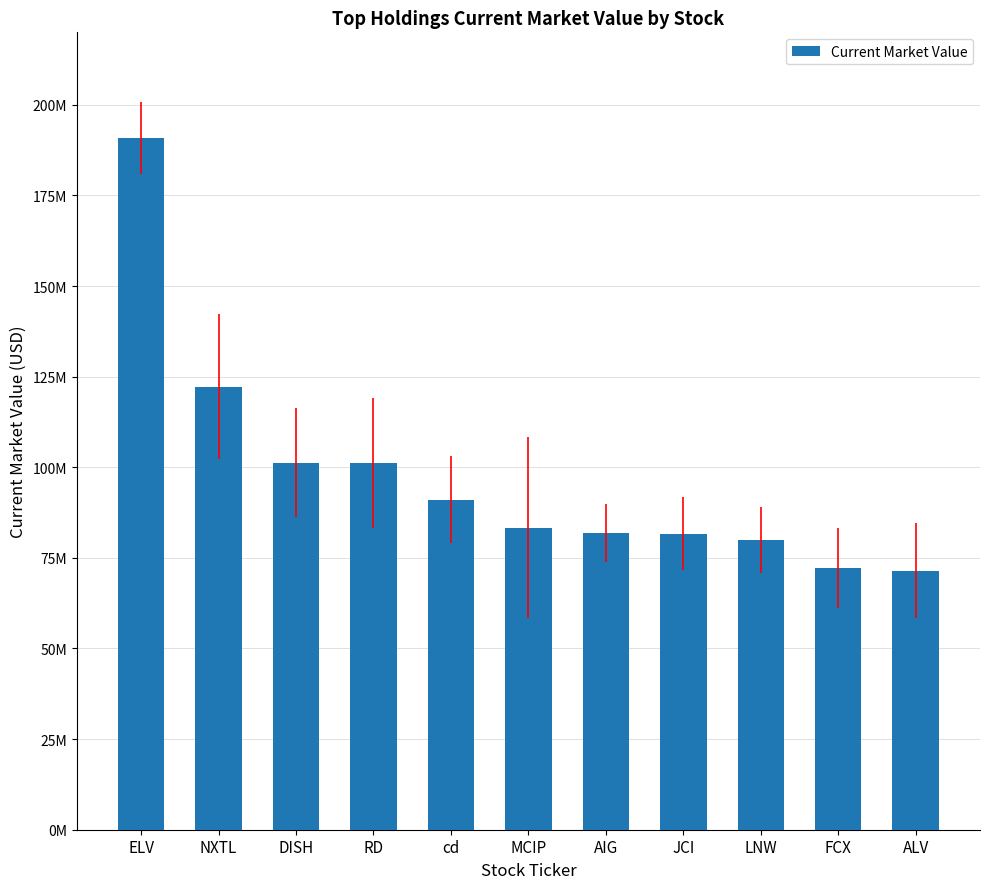

At which label does the data first exceed 83365000?

ELV